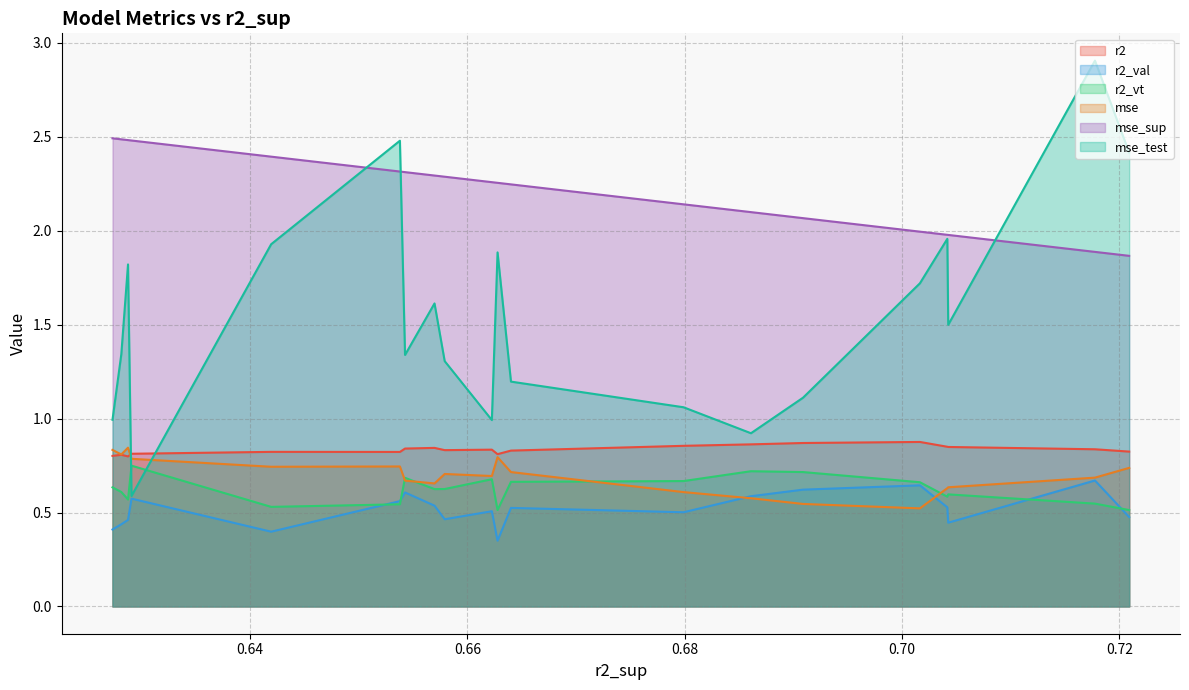

True or false: r2_val has more than 0 interior local peaks.

True